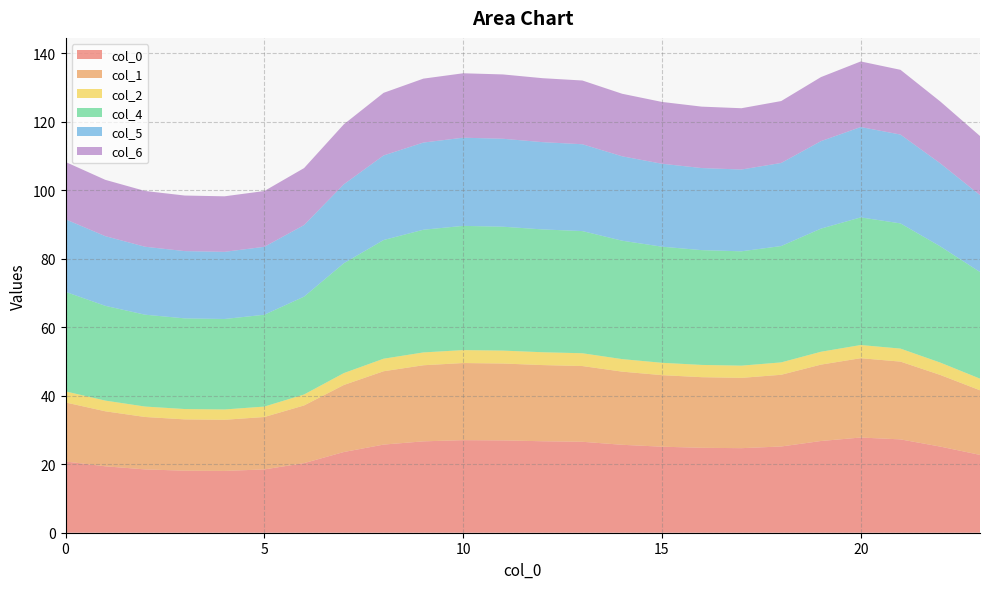

Reading left to right, transcribe all the data shown in this chart.

0: 0=20.8	1=19.4	2=18.5	3=18.1	4=18.1	5=18.5	6=20.3	7=23.6	8=25.7	9=26.7	10=27.0	11=27.0	12=26.7	13=26.6	14=25.7	15=25.1	16=24.8	17=24.7	18=25.2	19=26.8	20=27.8	21=27.3	22=25.2	23=22.7
1: 0=17.2	1=16.1	2=15.3	3=15.0	4=14.9	5=15.3	6=16.9	7=19.6	8=21.4	9=22.2	10=22.5	11=22.5	12=22.3	13=22.1	14=21.4	15=20.9	16=20.6	17=20.5	18=21.0	19=22.3	20=23.2	21=22.7	22=20.9	23=18.9
2: 0=3.2	1=3.1	2=3.0	3=3.0	4=3.0	5=3.0	6=3.2	7=3.5	8=3.7	9=3.7	10=3.8	11=3.8	12=3.7	13=3.7	14=3.7	15=3.6	16=3.6	17=3.6	18=3.6	19=3.8	20=3.8	21=3.8	22=3.6	23=3.4
4: 0=29.1	1=27.7	2=26.8	3=26.5	4=26.4	5=26.8	6=28.6	7=32.1	8=34.7	9=35.8	10=36.3	11=36.2	12=35.9	13=35.7	14=34.6	15=33.9	16=33.5	17=33.4	18=34.0	19=36.0	20=37.3	21=36.6	22=34.0	23=31.1
5: 0=21.2	1=20.4	2=19.8	3=19.6	4=19.6	5=19.8	6=20.9	7=23.1	8=24.7	9=25.5	10=25.8	11=25.7	12=25.5	13=25.4	14=24.7	15=24.2	16=24.0	17=23.9	18=24.3	19=25.5	20=26.4	21=25.9	22=24.2	23=22.5
6: 0=16.8	1=16.5	2=16.3	3=16.2	4=16.2	5=16.3	6=16.6	7=17.5	8=18.3	9=18.7	10=18.8	11=18.8	12=18.7	13=18.6	14=18.3	15=18.1	16=17.9	17=17.9	18=18.1	19=18.7	20=19.2	21=18.9	22=18.1	23=17.3